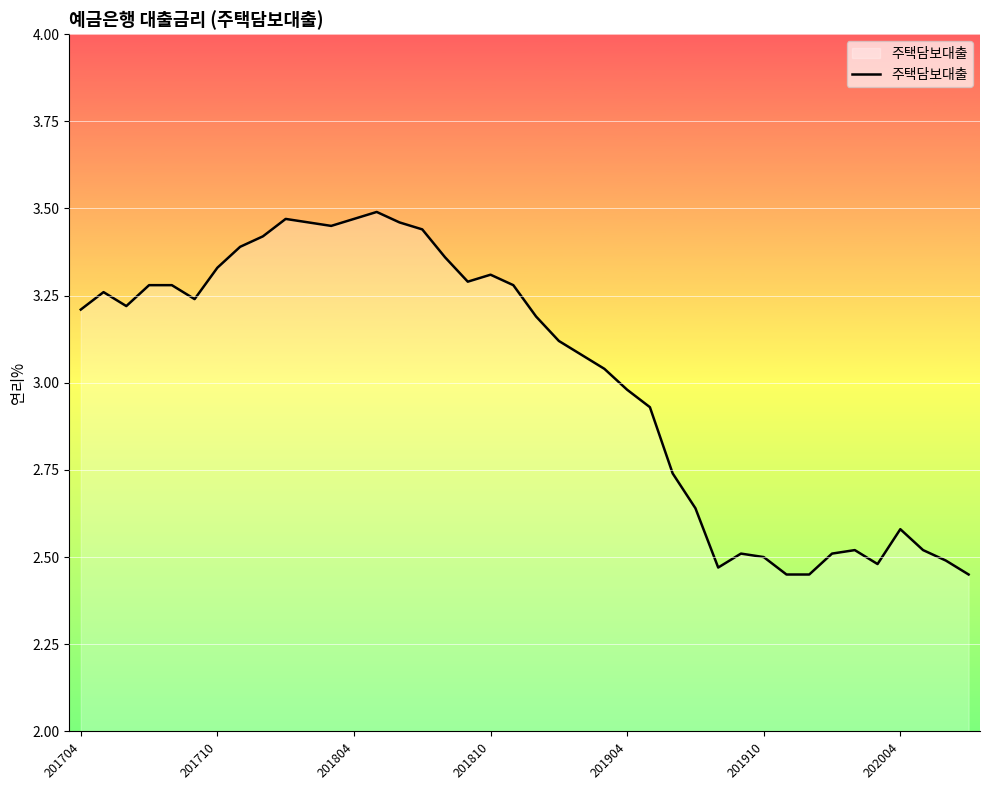

Reading left to right, list all the values displayed in this chart.

3.2	3.3	3.2	3.3	3.3	3.2	3.3	3.4	3.4	3.5	3.5	3.5	3.5	3.5	3.5	3.4	3.4	3.3	3.3	3.3	3.2	3.1	3.1	3.0	3.0	2.9	2.7	2.6	2.5	2.5	2.5	2.5	2.5	2.5	2.5	2.5	2.6	2.5	2.5	2.5